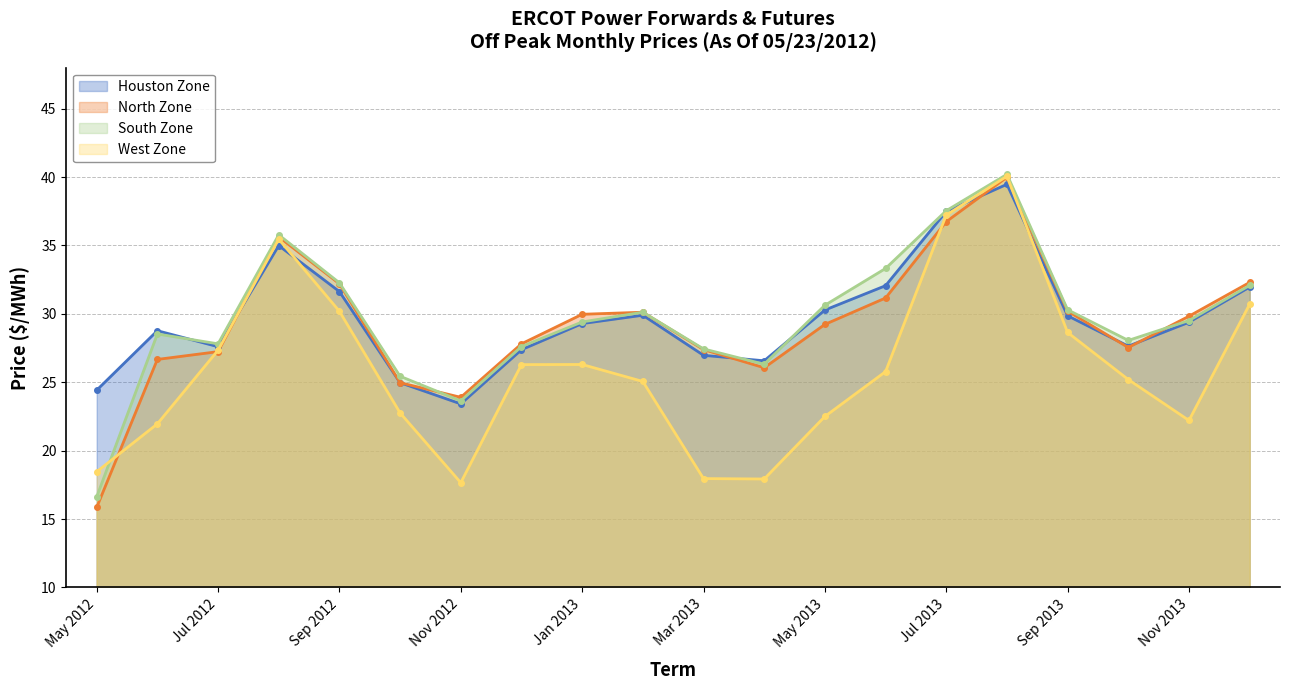

What is the label of the 3rd point from the left?

Jul 2012